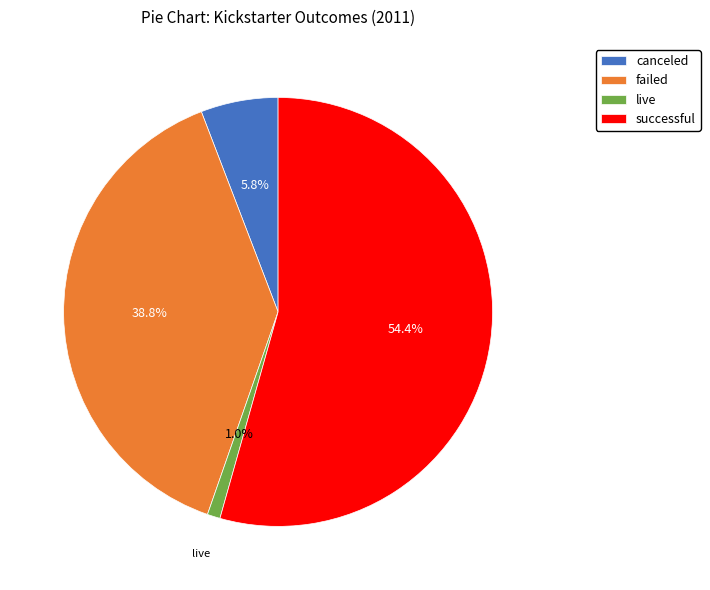

True or false: successful accounts for 54% of the total.

True